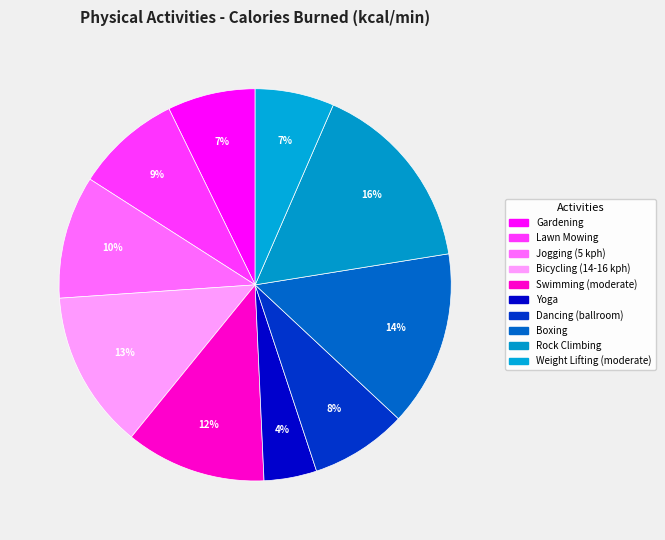

To the nearest percent, what portion does Weight Lifting (moderate) represent?

7%